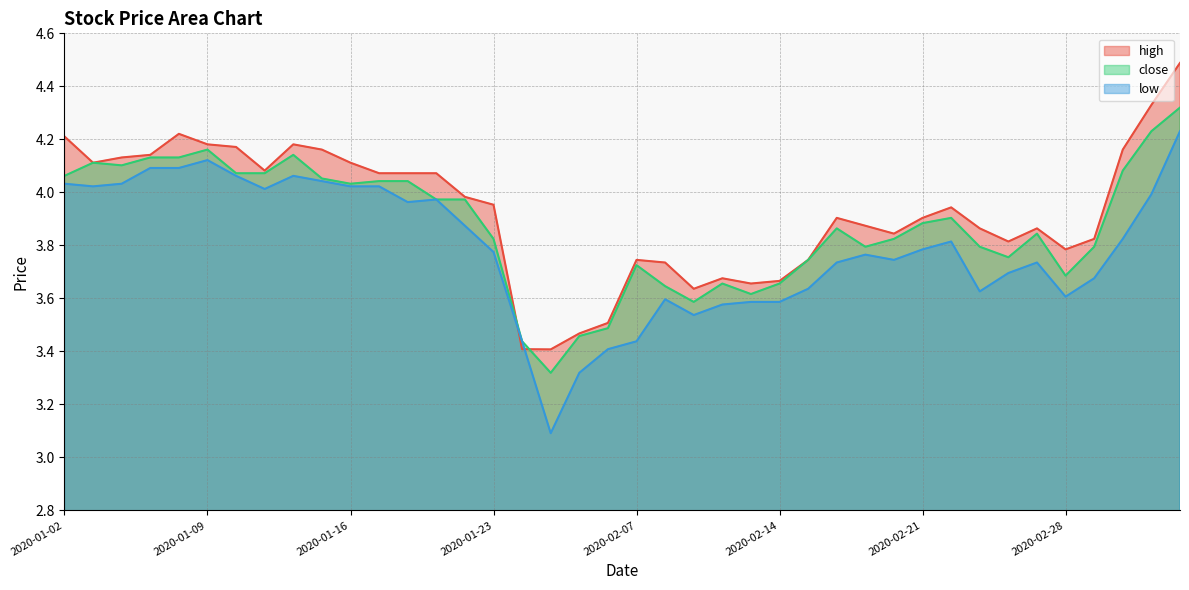

Reading left to right, transcribe all the data shown in this chart.

high: 2020-01-02=4.2	2020-01-03=4.1	2020-01-06=4.1	2020-01-07=4.1	2020-01-08=4.2	2020-01-09=4.2	2020-01-10=4.2	2020-01-13=4.1	2020-01-14=4.2	2020-01-15=4.2	2020-01-16=4.1	2020-01-17=4.1	2020-01-20=4.1	2020-01-21=4.1	2020-01-22=4.0	2020-01-23=4.0	2020-02-03=3.4	2020-02-04=3.4	2020-02-05=3.5	2020-02-06=3.5	2020-02-07=3.7	2020-02-10=3.7	2020-02-11=3.6	2020-02-12=3.7	2020-02-13=3.7	2020-02-14=3.7	2020-02-17=3.7	2020-02-18=3.9	2020-02-19=3.9	2020-02-20=3.8	2020-02-21=3.9	2020-02-24=3.9	2020-02-25=3.9	2020-02-26=3.8	2020-02-27=3.9	2020-02-28=3.8	2020-03-02=3.8	2020-03-03=4.2	2020-03-04=4.3	2020-03-05=4.5
close: 2020-01-02=4.1	2020-01-03=4.1	2020-01-06=4.1	2020-01-07=4.1	2020-01-08=4.1	2020-01-09=4.2	2020-01-10=4.1	2020-01-13=4.1	2020-01-14=4.1	2020-01-15=4.1	2020-01-16=4.0	2020-01-17=4.0	2020-01-20=4.0	2020-01-21=4.0	2020-01-22=4.0	2020-01-23=3.8	2020-02-03=3.4	2020-02-04=3.3	2020-02-05=3.5	2020-02-06=3.5	2020-02-07=3.7	2020-02-10=3.6	2020-02-11=3.6	2020-02-12=3.7	2020-02-13=3.6	2020-02-14=3.7	2020-02-17=3.7	2020-02-18=3.9	2020-02-19=3.8	2020-02-20=3.8	2020-02-21=3.9	2020-02-24=3.9	2020-02-25=3.8	2020-02-26=3.8	2020-02-27=3.8	2020-02-28=3.7	2020-03-02=3.8	2020-03-03=4.1	2020-03-04=4.2	2020-03-05=4.3
low: 2020-01-02=4.0	2020-01-03=4.0	2020-01-06=4.0	2020-01-07=4.1	2020-01-08=4.1	2020-01-09=4.1	2020-01-10=4.1	2020-01-13=4.0	2020-01-14=4.1	2020-01-15=4.0	2020-01-16=4.0	2020-01-17=4.0	2020-01-20=4.0	2020-01-21=4.0	2020-01-22=3.9	2020-01-23=3.8	2020-02-03=3.4	2020-02-04=3.1	2020-02-05=3.3	2020-02-06=3.4	2020-02-07=3.4	2020-02-10=3.6	2020-02-11=3.5	2020-02-12=3.6	2020-02-13=3.6	2020-02-14=3.6	2020-02-17=3.6	2020-02-18=3.7	2020-02-19=3.8	2020-02-20=3.7	2020-02-21=3.8	2020-02-24=3.8	2020-02-25=3.6	2020-02-26=3.7	2020-02-27=3.7	2020-02-28=3.6	2020-03-02=3.7	2020-03-03=3.8	2020-03-04=4.0	2020-03-05=4.2